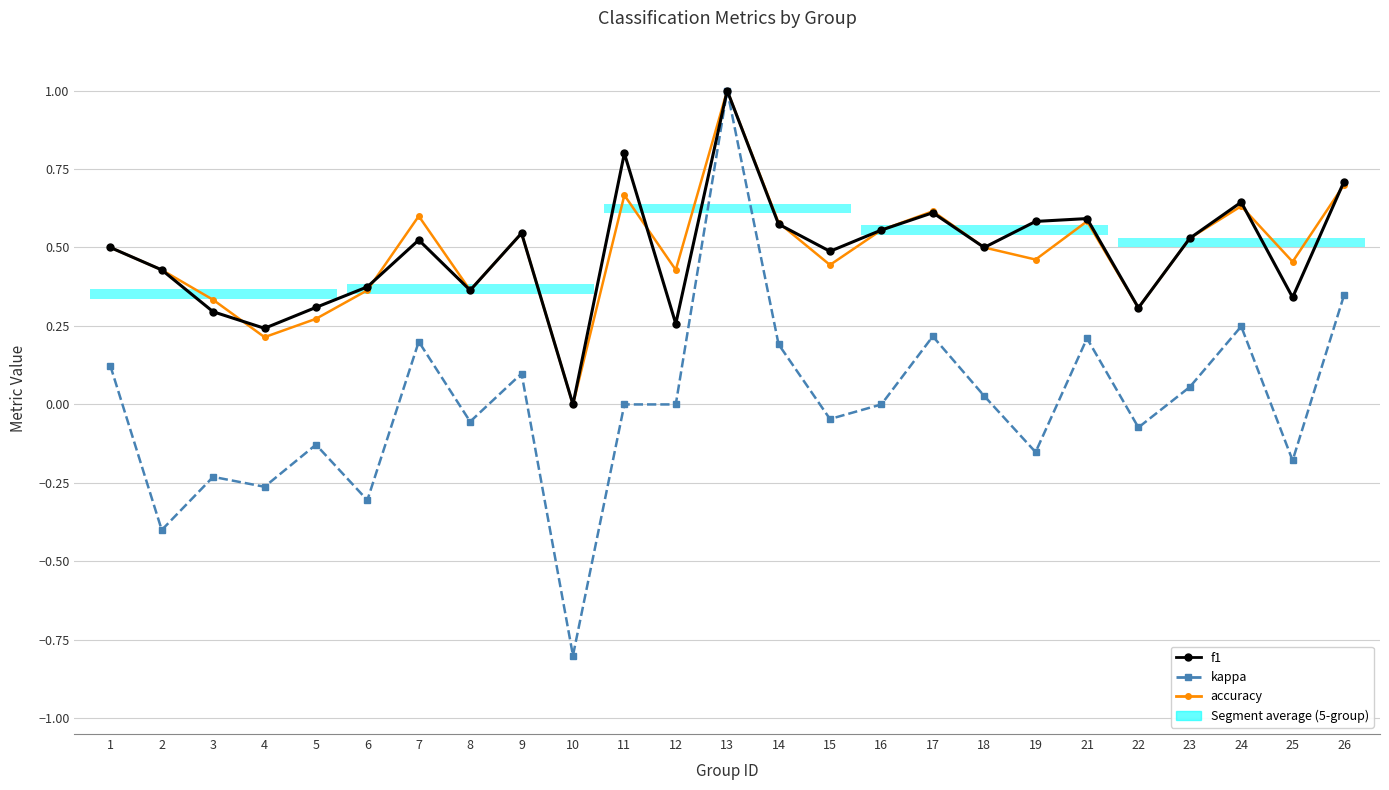

What is the average value of the accuracy series?

0.5